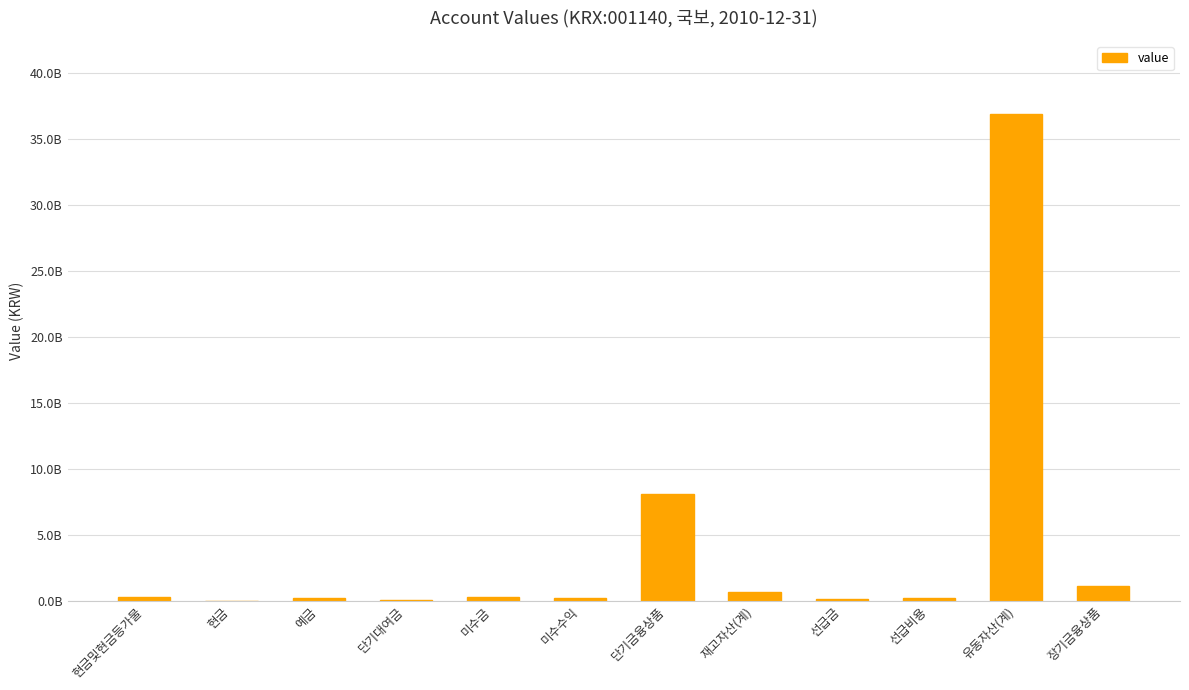

What is the difference between the second highest and second lowest values?

8083156000